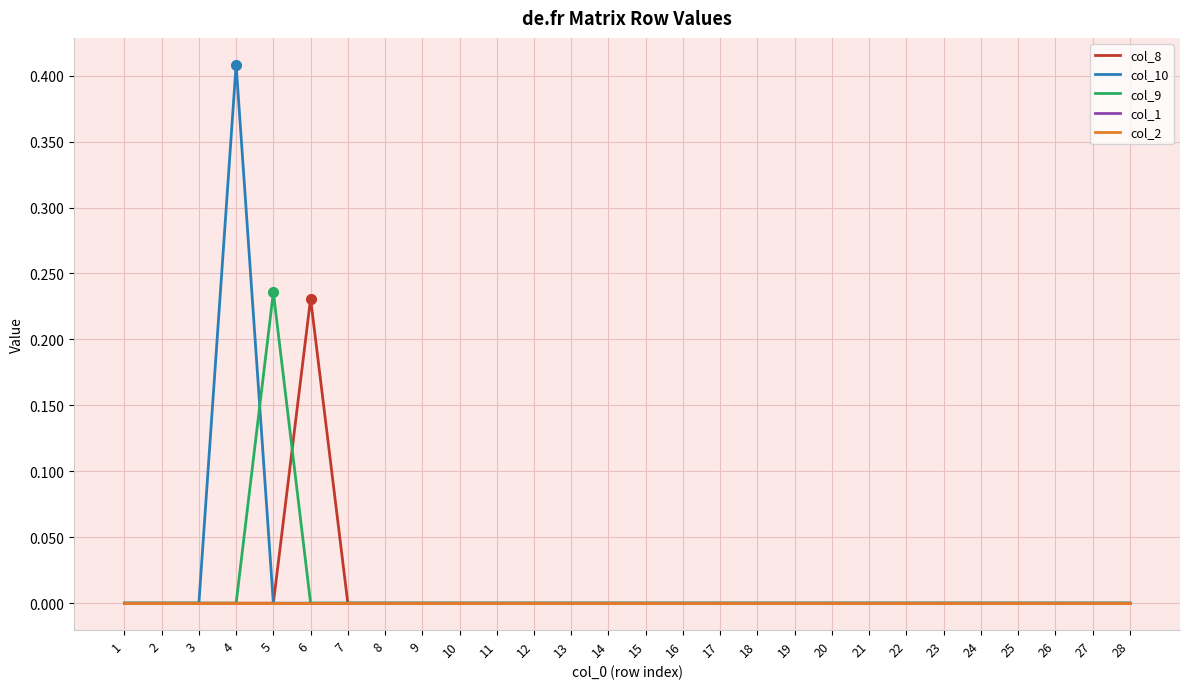

Does the chart have visible grid lines?

Yes